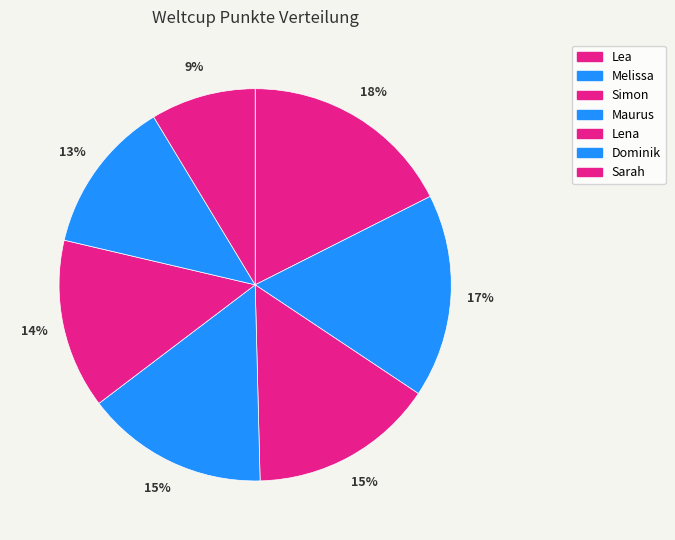

To the nearest percent, what is the average slice percentage?

14%